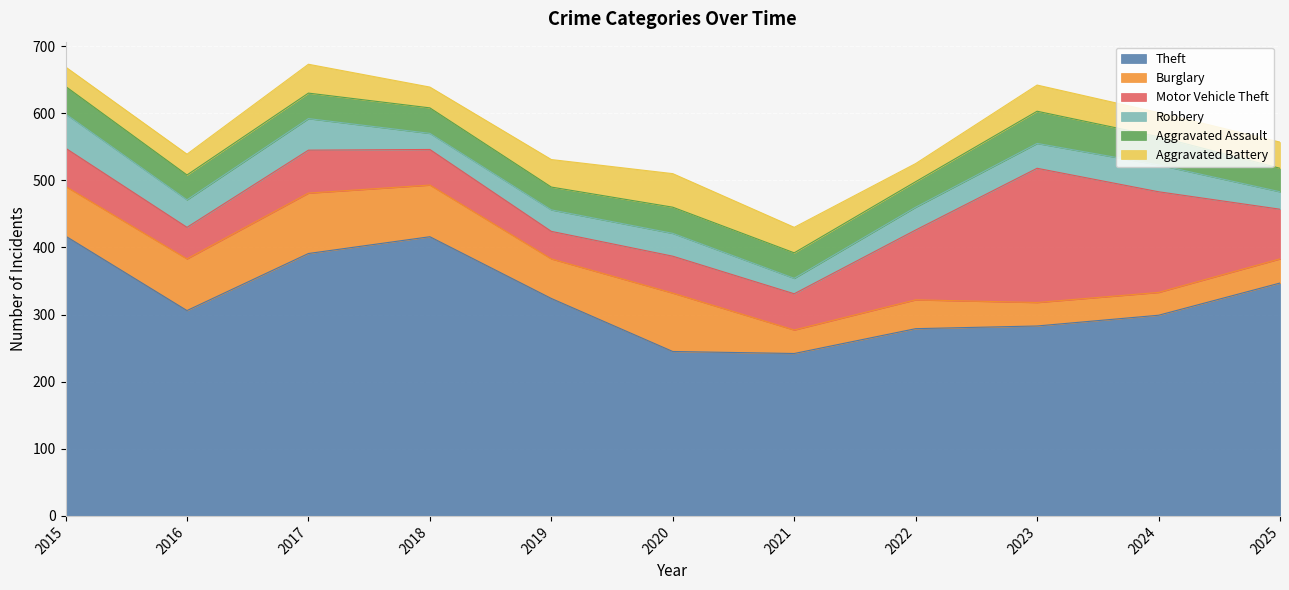

How many lines are shown in the chart?

6